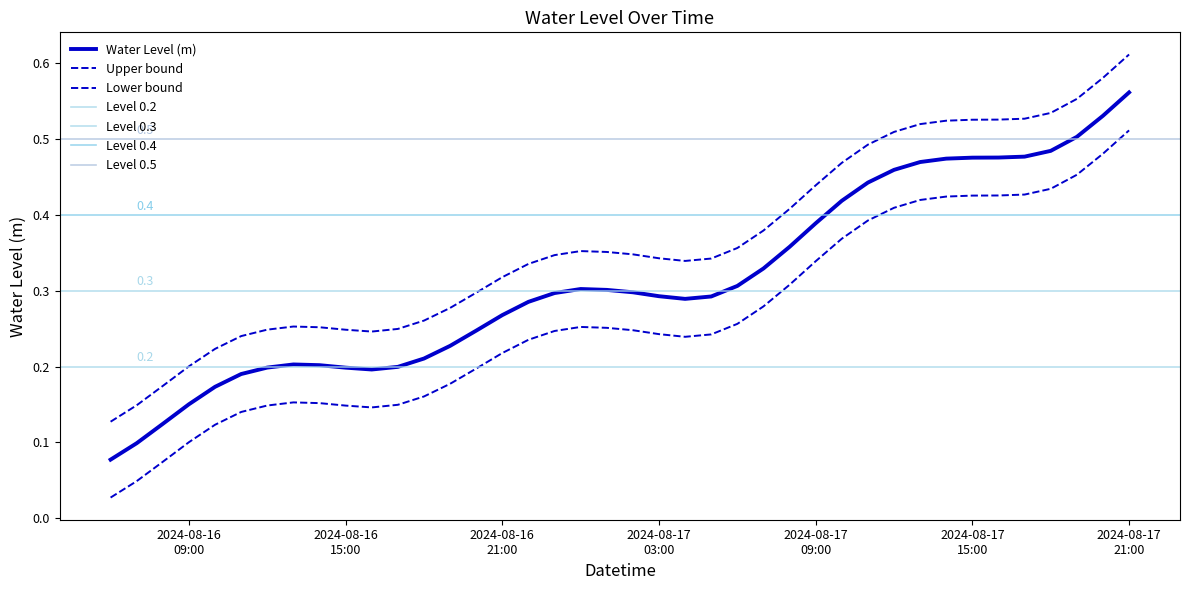

True or false: the data shows 0.1 at 2024-08-16 06:00:00.

False